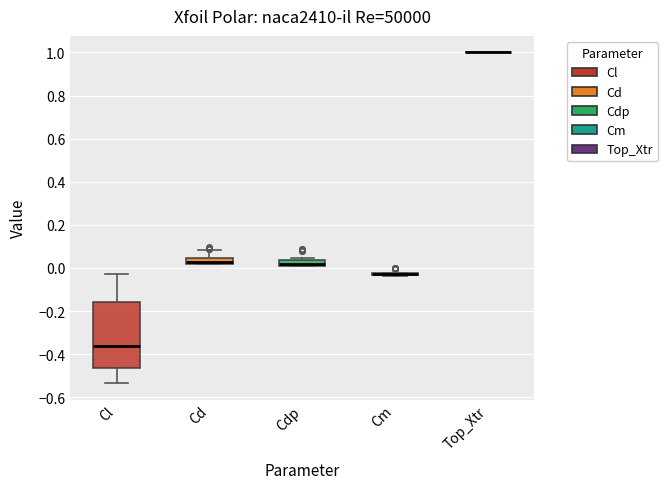

Which box is the tallest, from its lower edge to its upper edge?

Cl